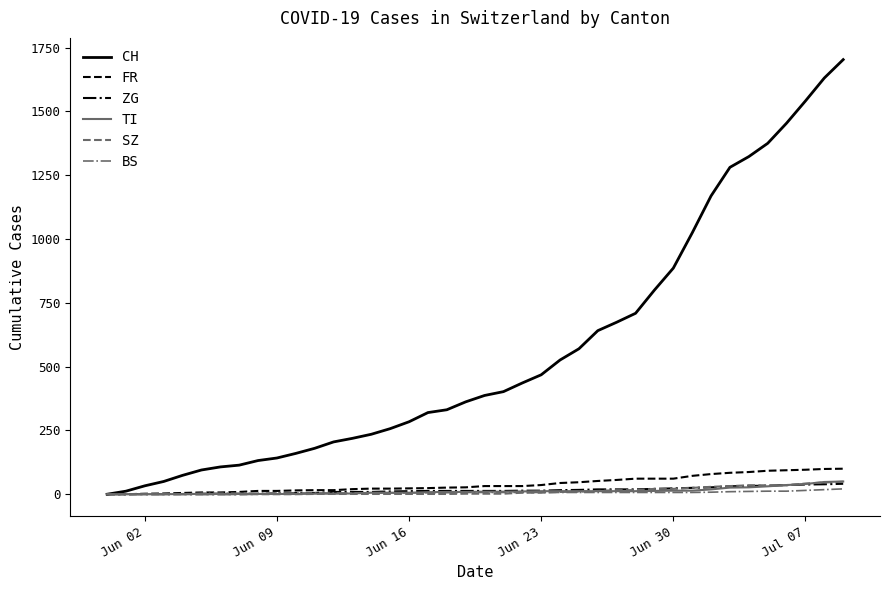

Which series has the largest total across all categories?

CH